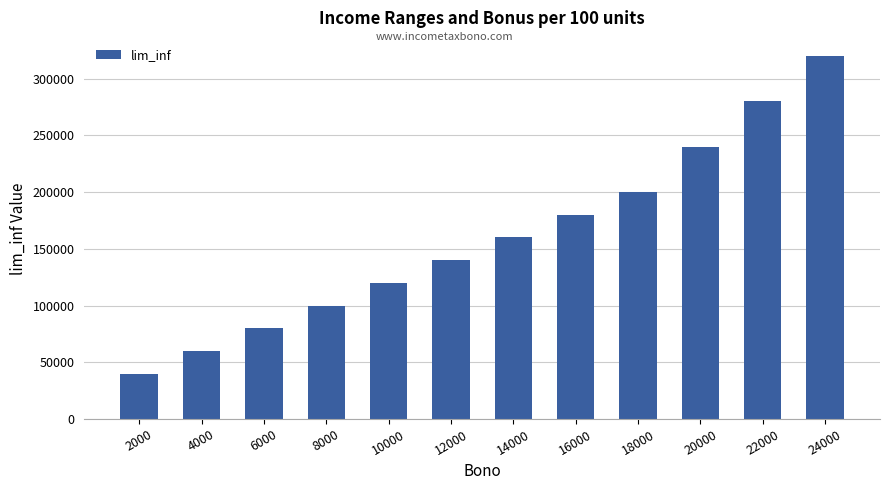

How many data points are less than 160000?

6